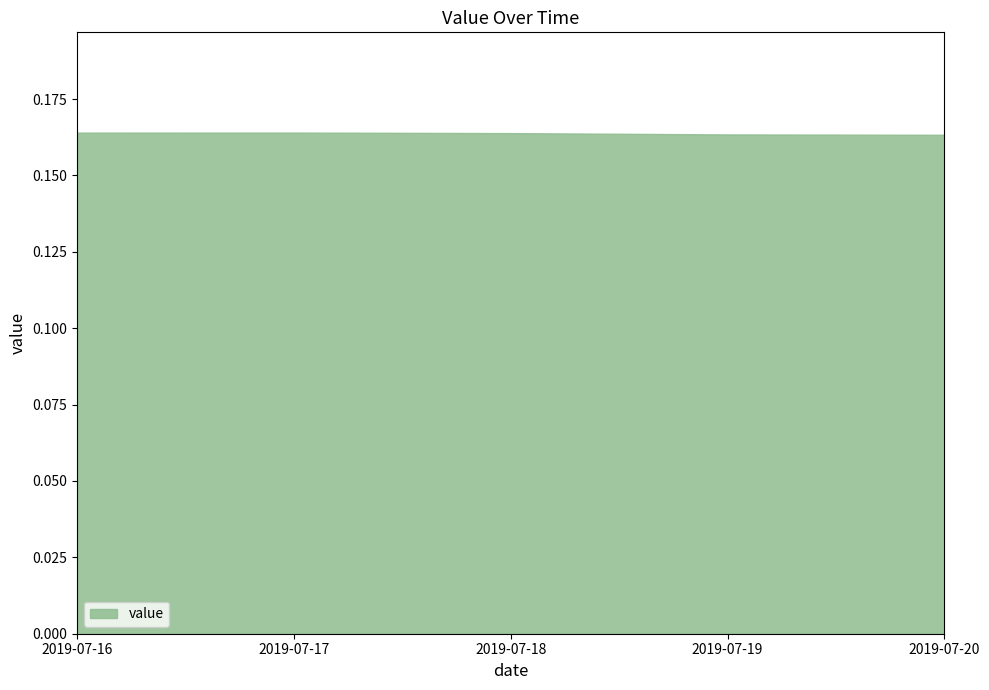

Read the value at 2019-07-18.

0.2